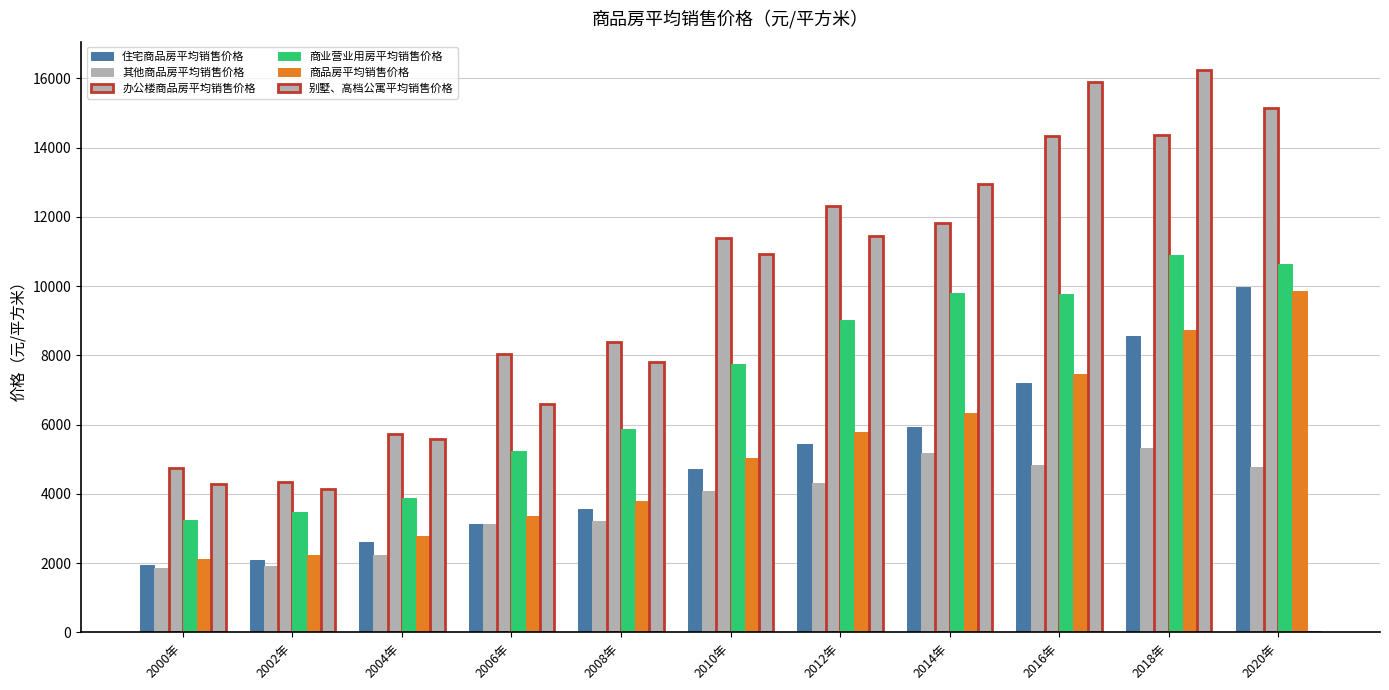

Rank the categories by 住宅商品房平均销售价格 value from highest to lowest.

2020年, 2018年, 2016年, 2014年, 2012年, 2010年, 2008年, 2006年, 2004年, 2002年, 2000年